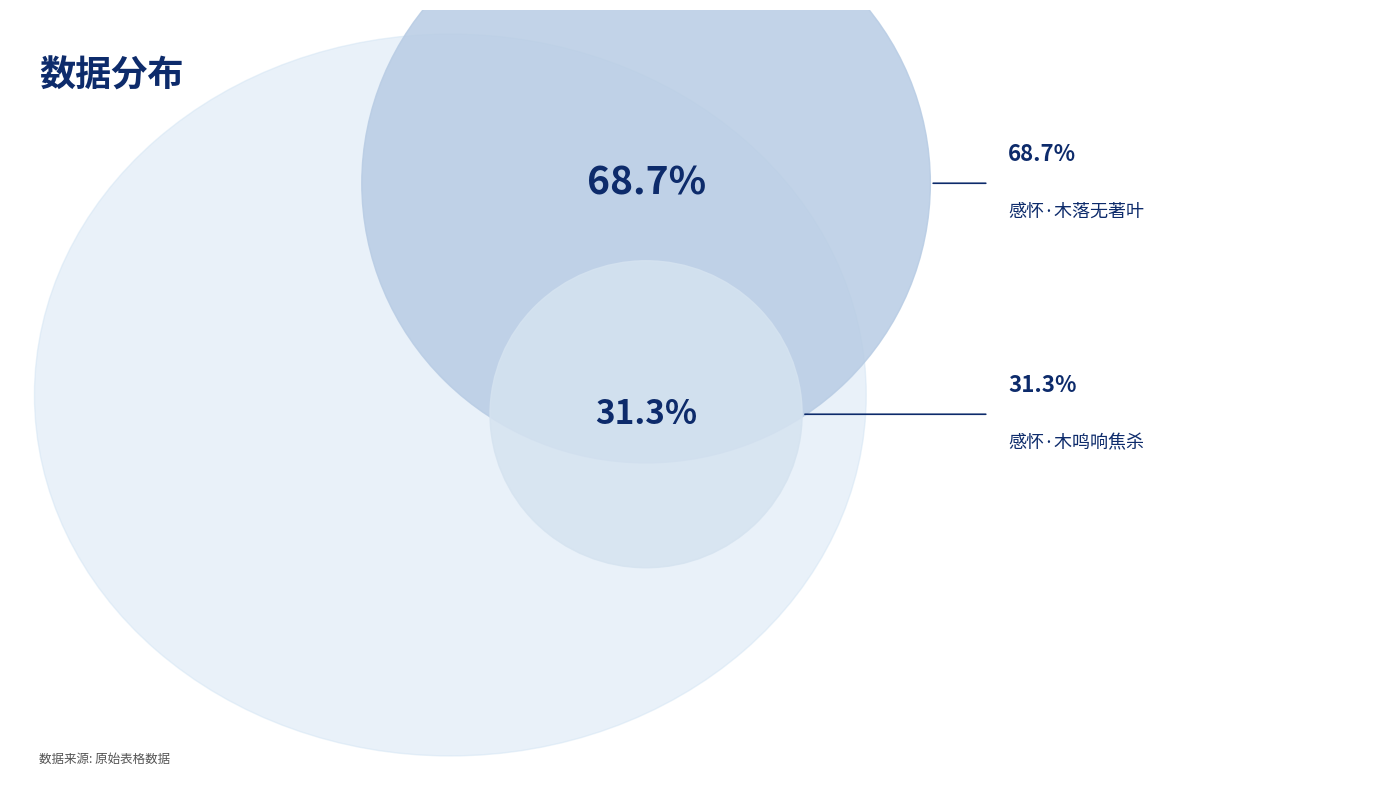

To the nearest percent, what is the difference between the largest and smallest slice percentages?

37%